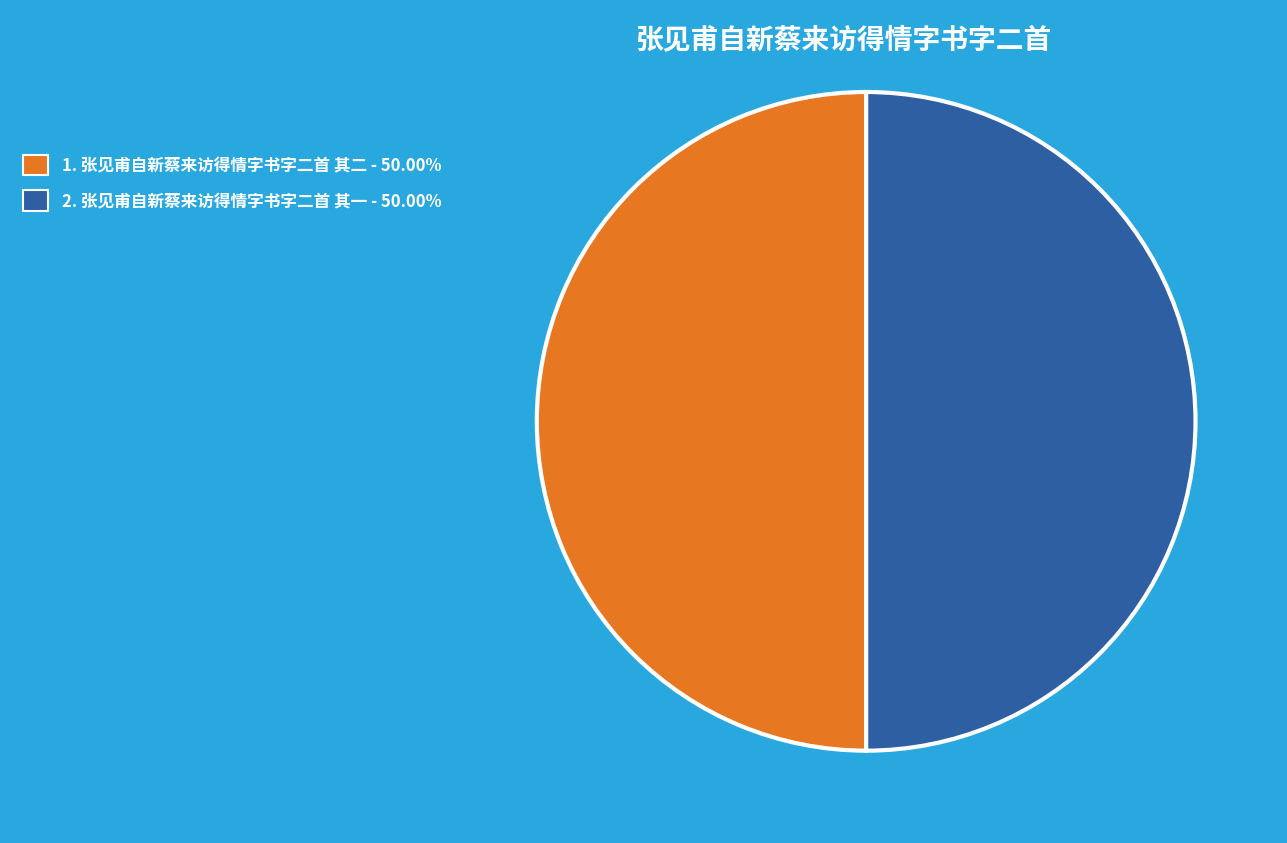

How many segments does this pie chart have?

2